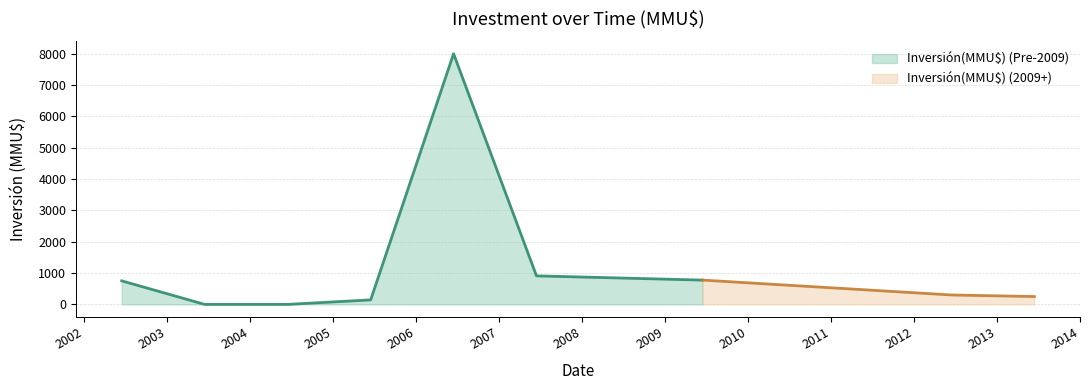

What is the maximum value for Inversión(MMU$) (Pre-2009)?

8000